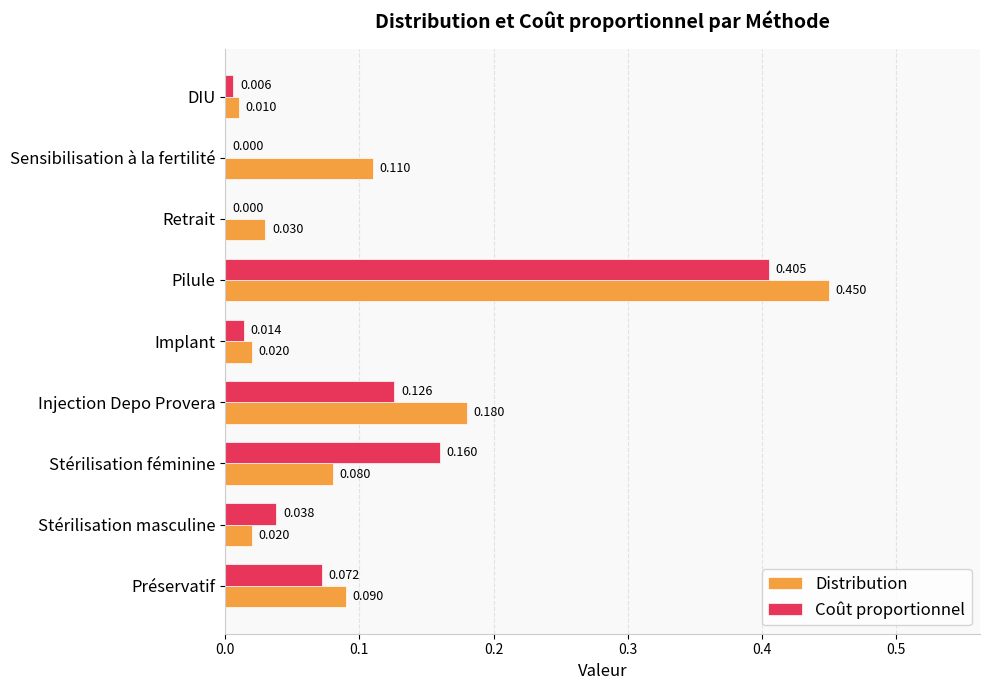

At which category is the sum across all series the highest?

Pilule